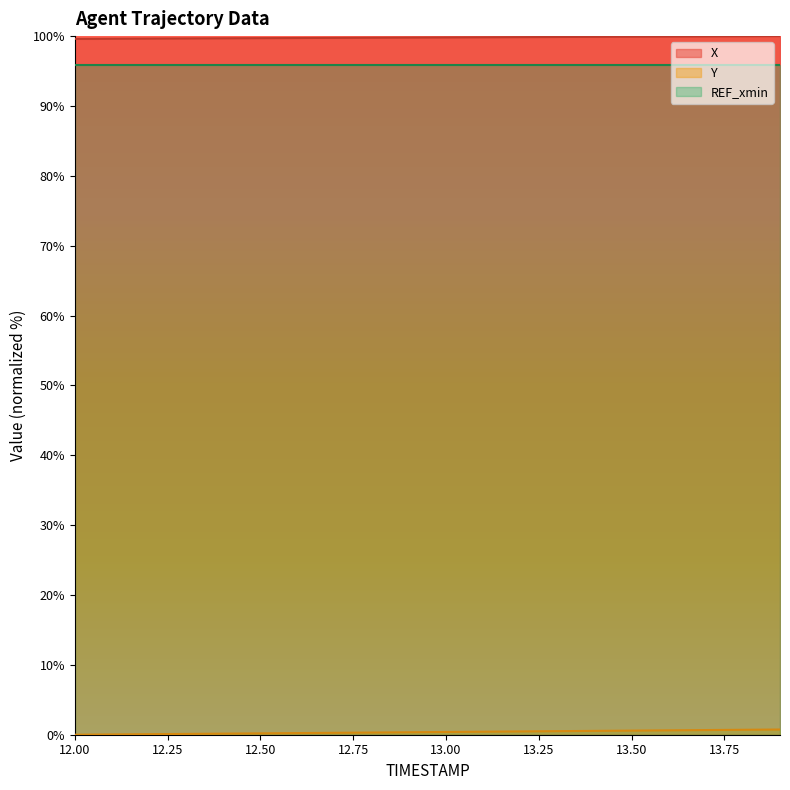

True or false: X and Y cross at least once.

False